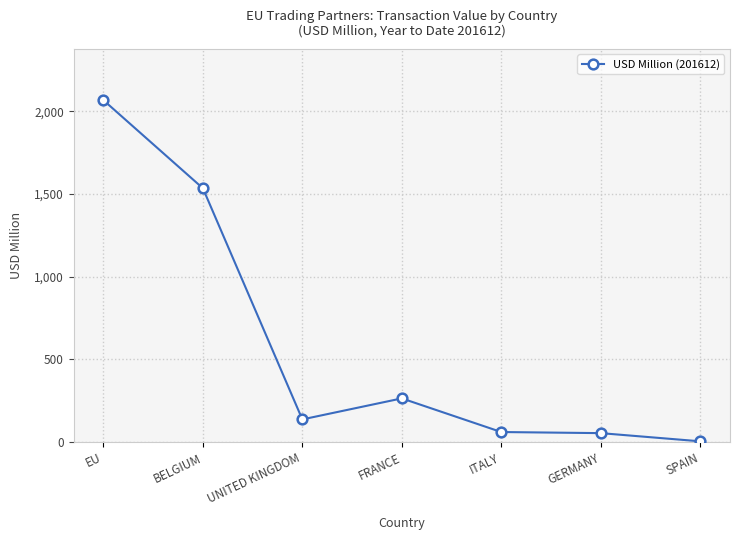

What is the label of the 4th point from the left?

FRANCE